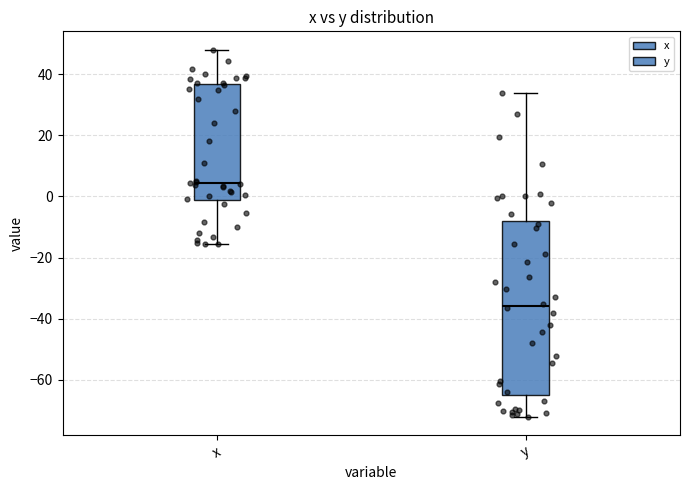

Where is the upper edge of the box for x on the y-axis? The values are not printed on the chart, so give them approximately, as read against the axis.

36